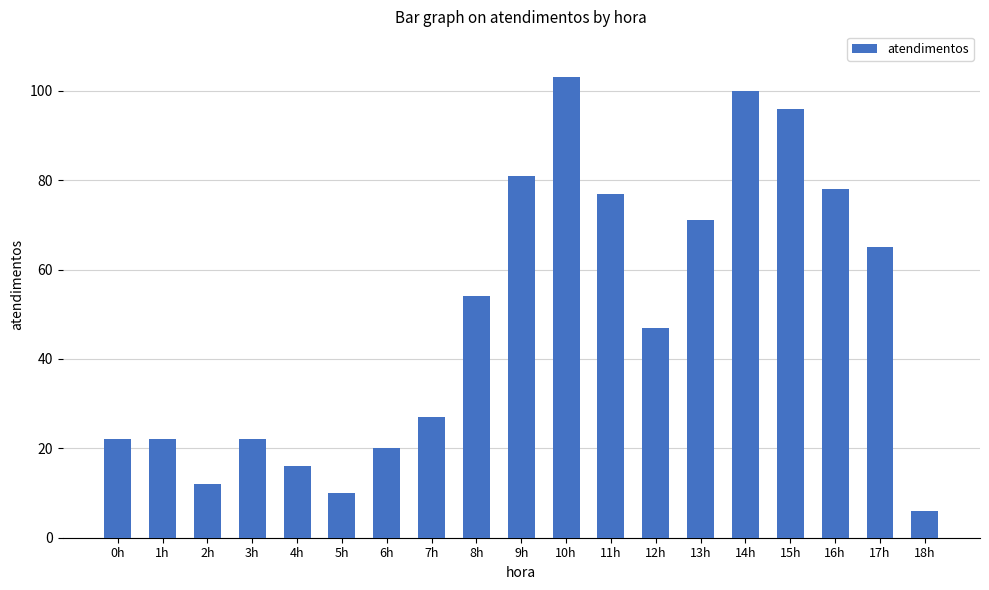

Is it true that the value at 7h is 27?

True